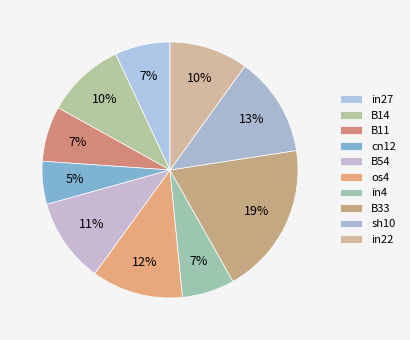

How many segments does this pie chart have?

10